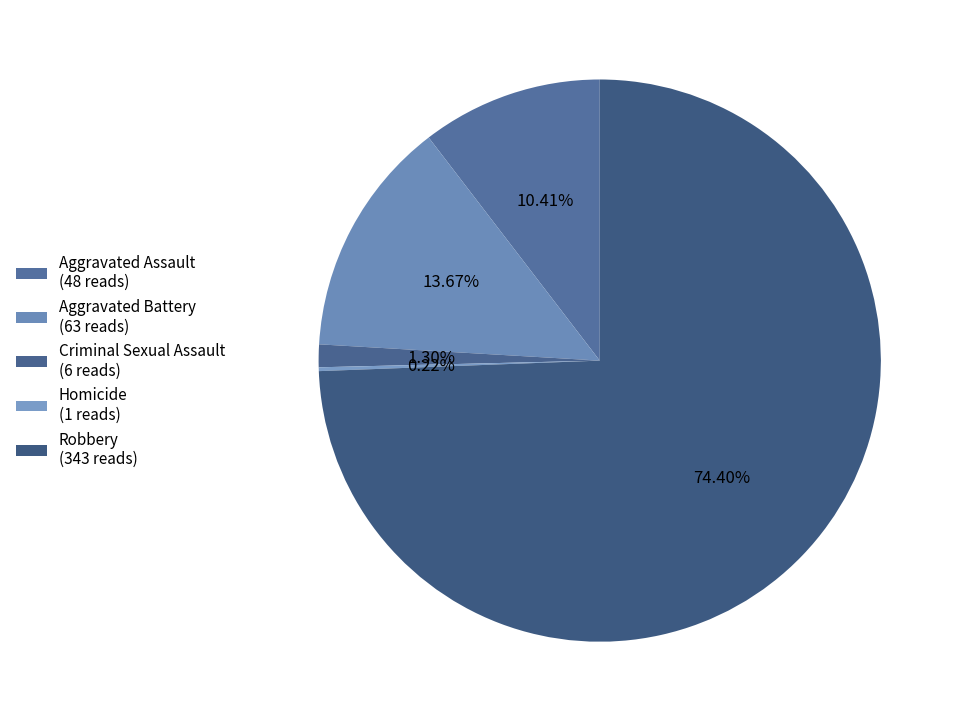

Between Aggravated Battery and Homicide, which is larger?

Aggravated Battery